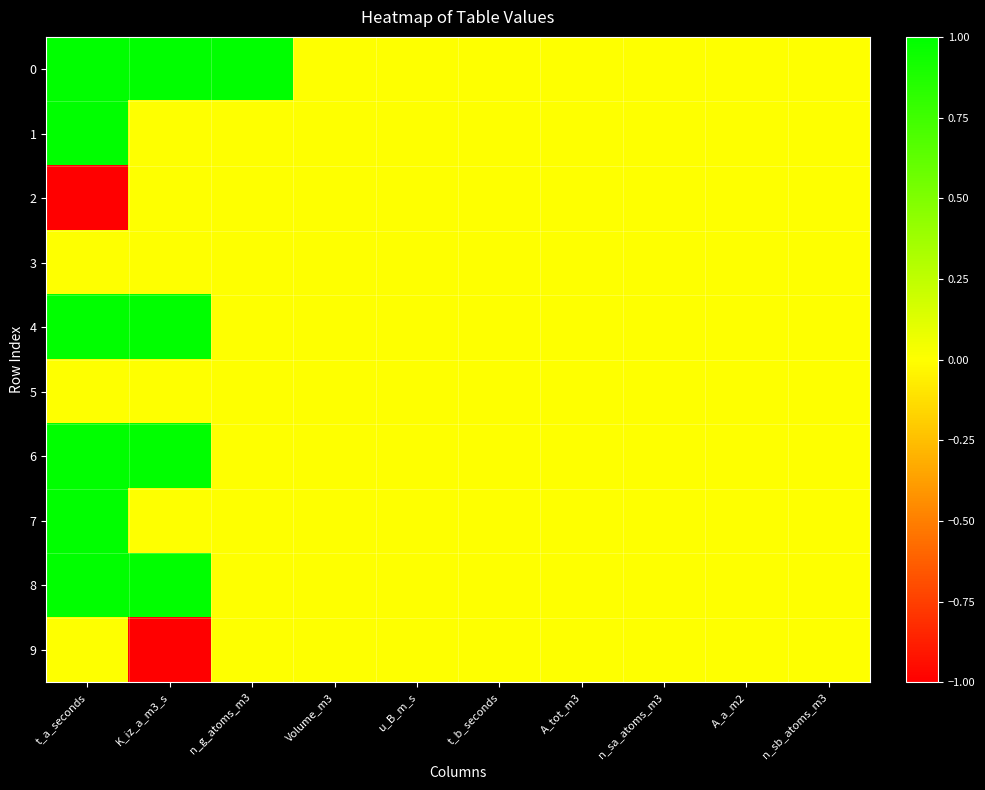

At which category is the sum across all series the highest?

t_a_seconds